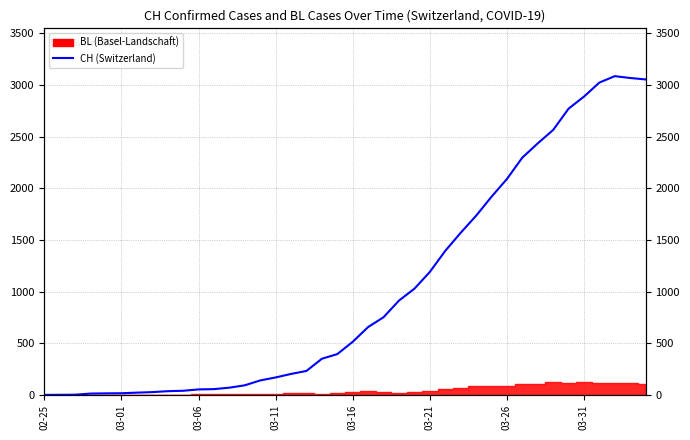

Where is the data nearest to the value 1543?

27